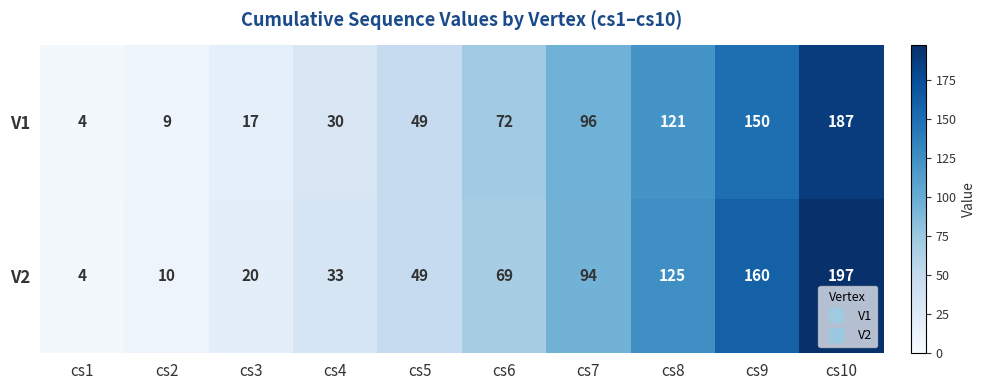

At how many categories does at least one series exceed 106?

3